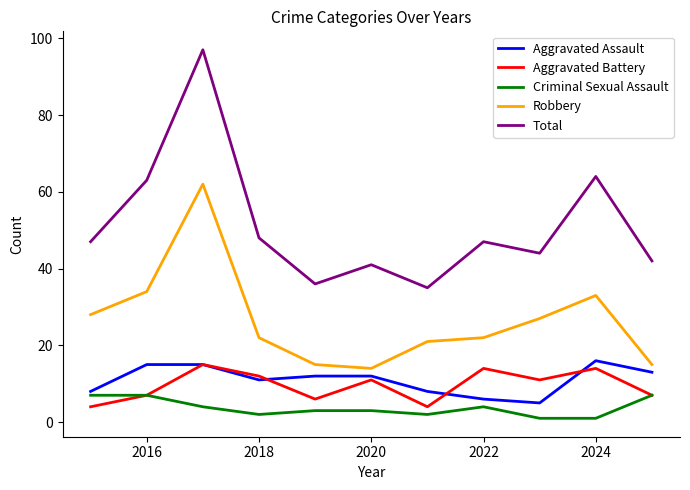

Reading left to right, list all the values displayed in this chart.

Aggravated Assault: 8	15	15	11	12	12	8	6	5	16	13
Aggravated Battery: 4	7	15	12	6	11	4	14	11	14	7
Criminal Sexual Assault: 7	7	4	2	3	3	2	4	1	1	7
Robbery: 28	34	62	22	15	14	21	22	27	33	15
Total: 47	63	97	48	36	41	35	47	44	64	42